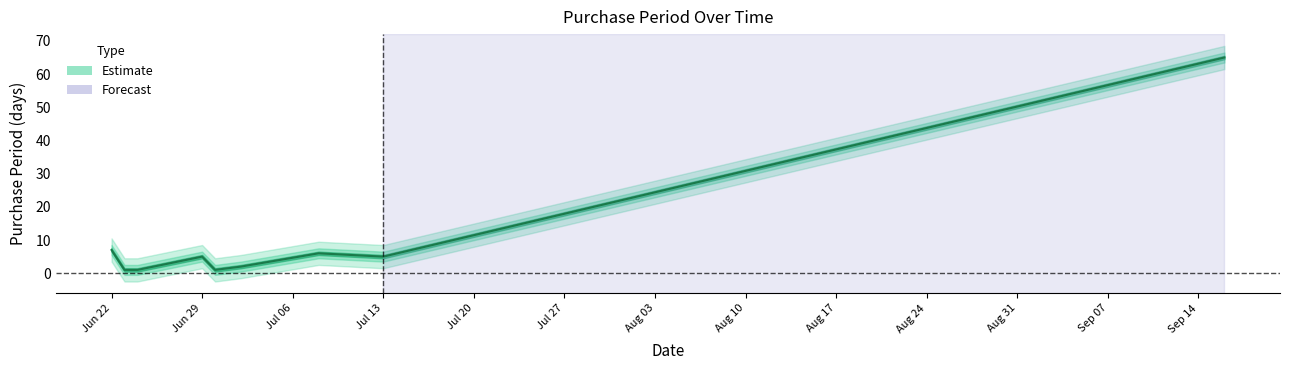

How many categories are shown in the chart?

9